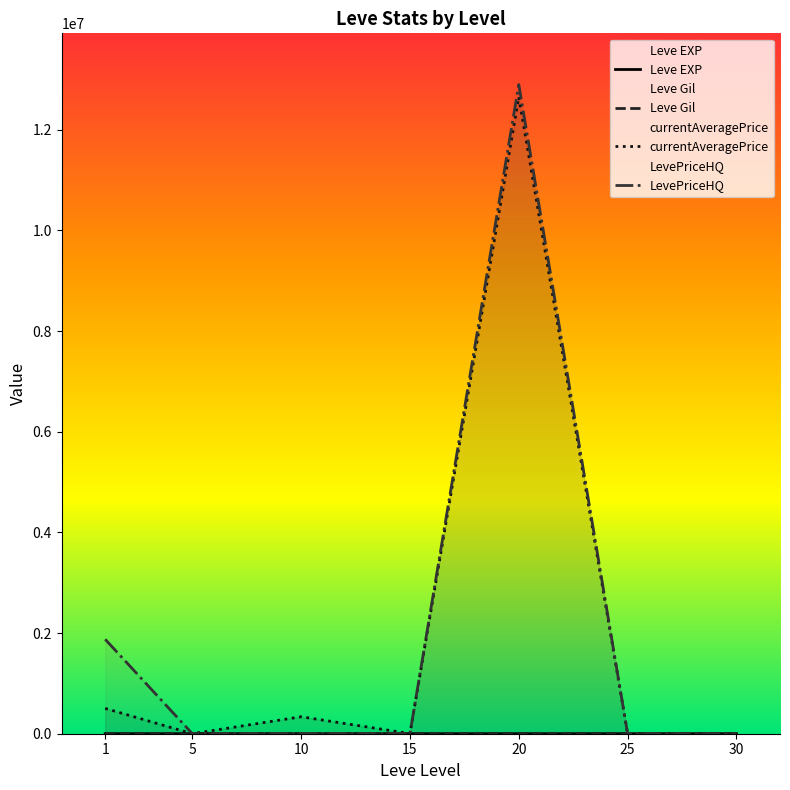

Does the chart display data point markers on the line(s)?

No